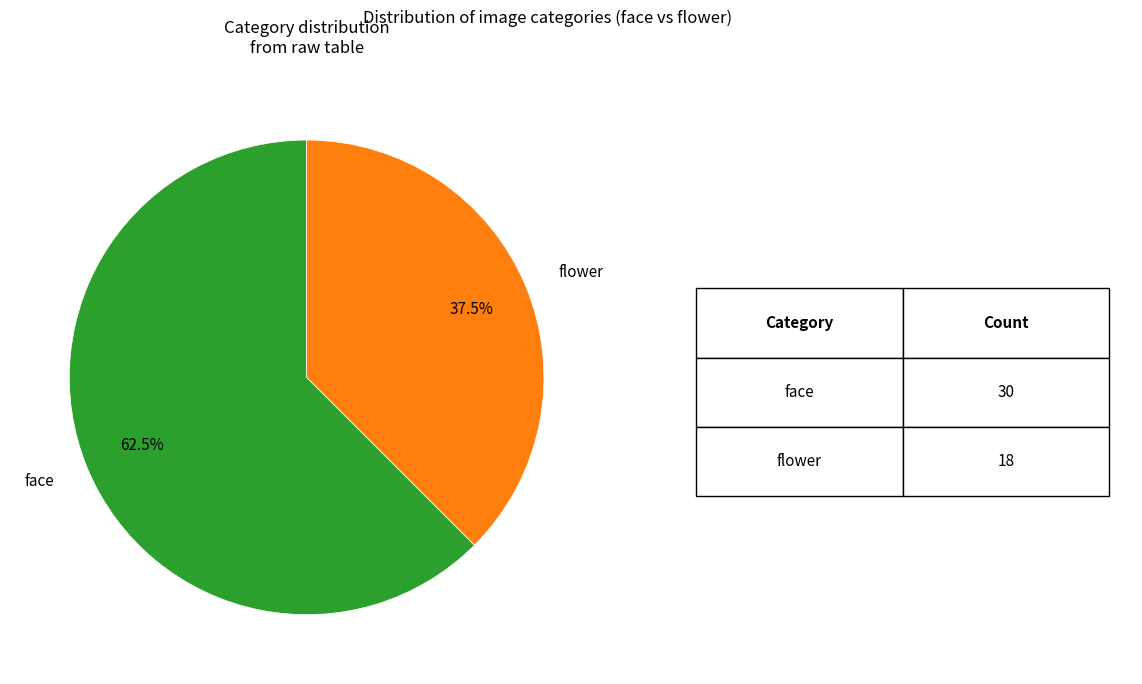

Do face and flower together represent more than half of the pie?

Yes